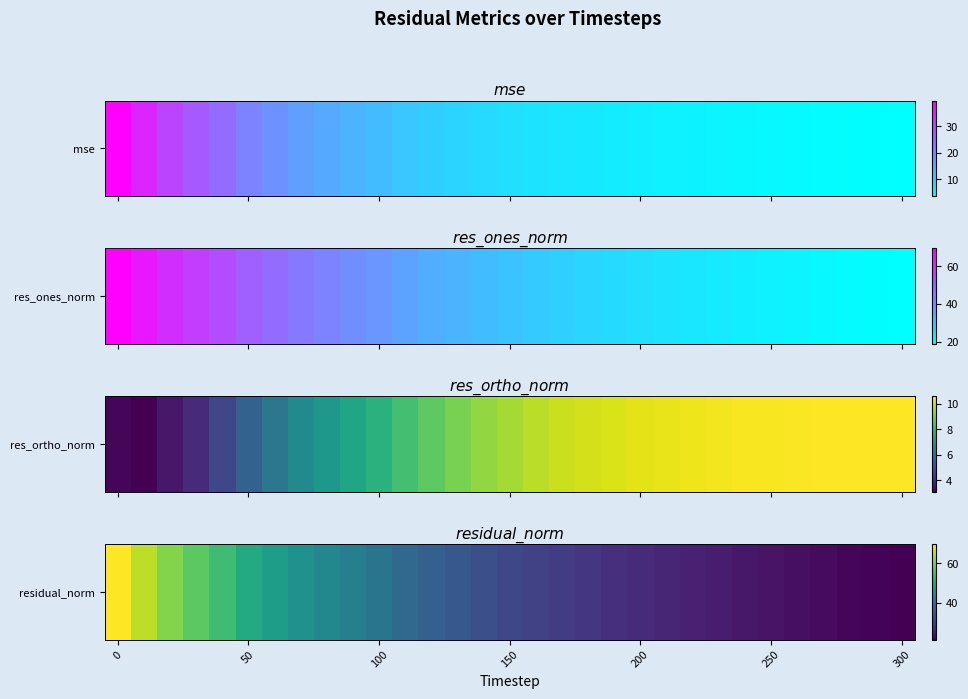

True or false: the data shows 12.8 at 26.

False